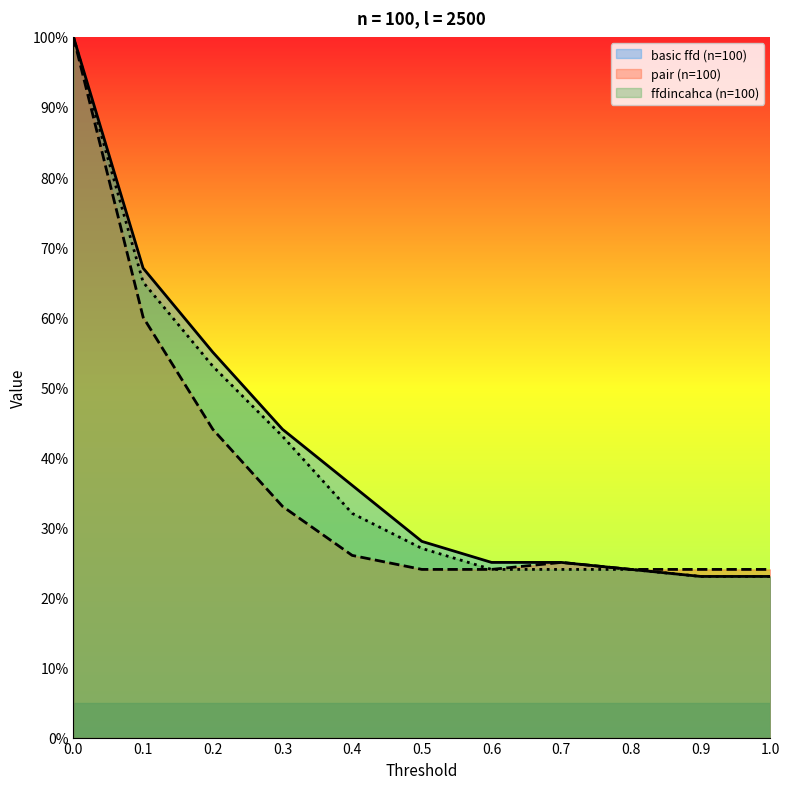

At 0.5, list the series in order from smallest to largest.

pair (n=100), ffdincahca (n=100), basic ffd (n=100)